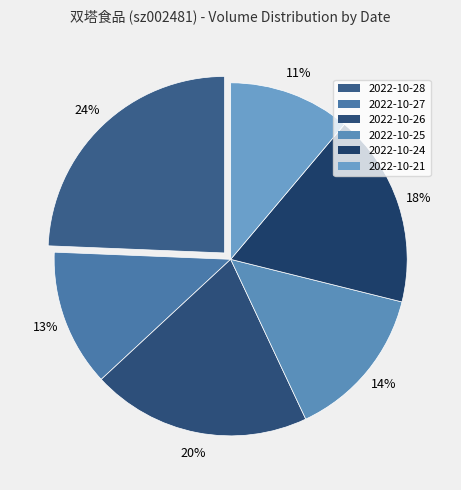

What percentage do 2022-10-25 and 2022-10-28 together represent?

38.5%